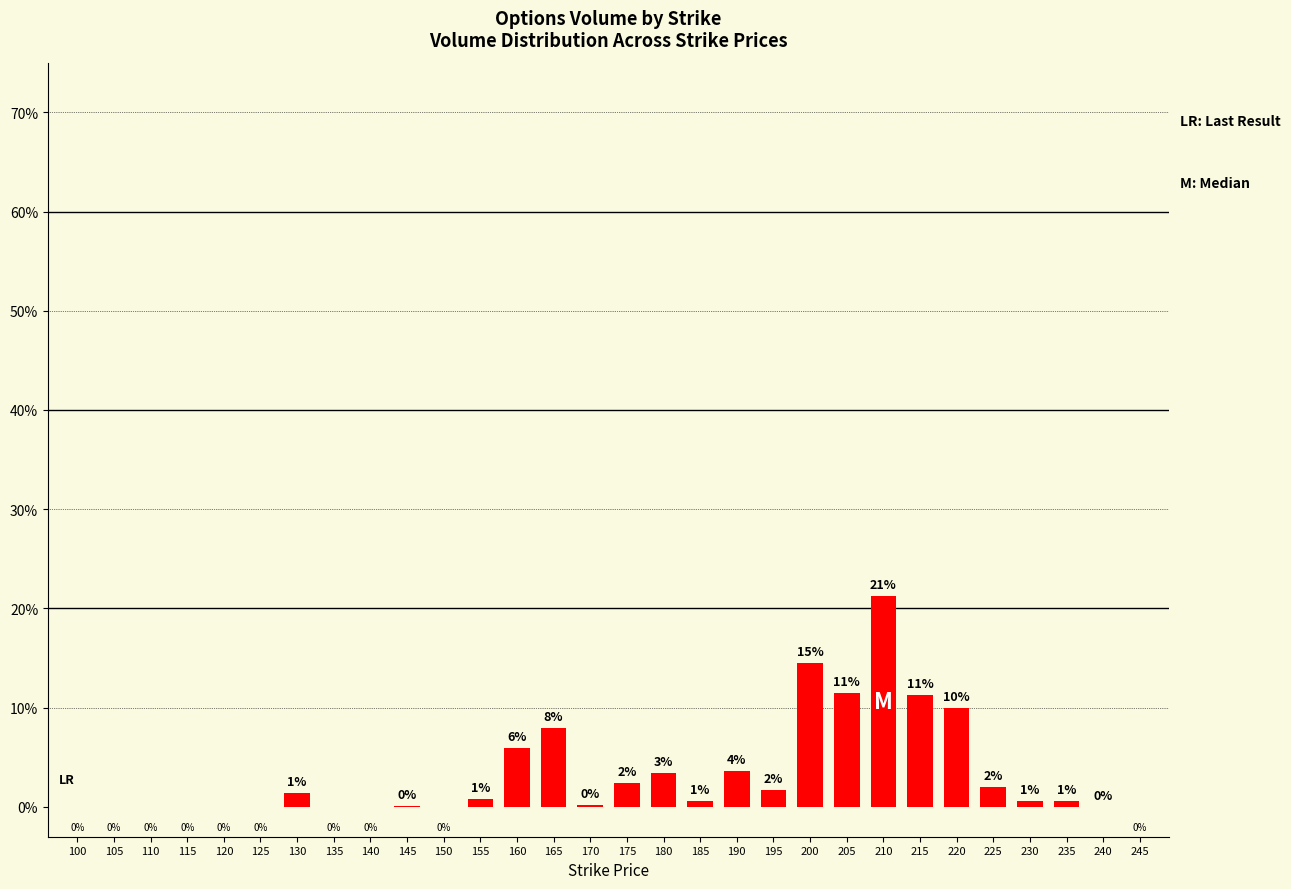

Is it true that the value at 180 is 3.4?

True